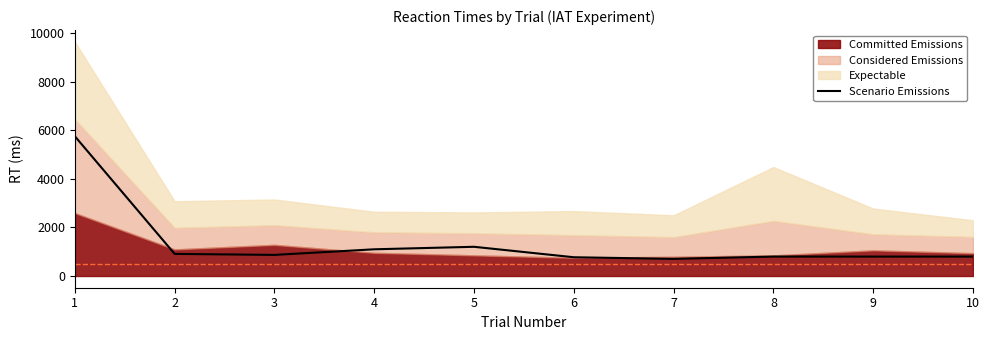

Reading left to right, transcribe all the data shown in this chart.

1=5760	2=911	3=870	4=1101	5=1204	6=773	7=706	8=801	9=801	10=801